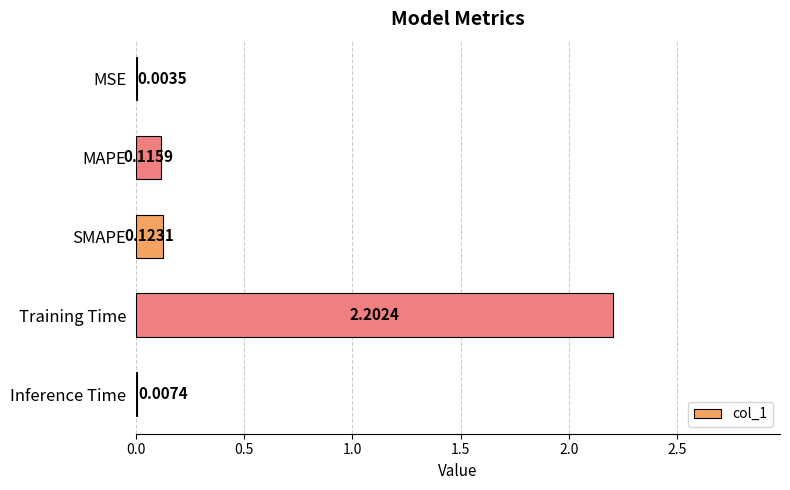

At which category does the chart reach its peak across all series?

Training Time